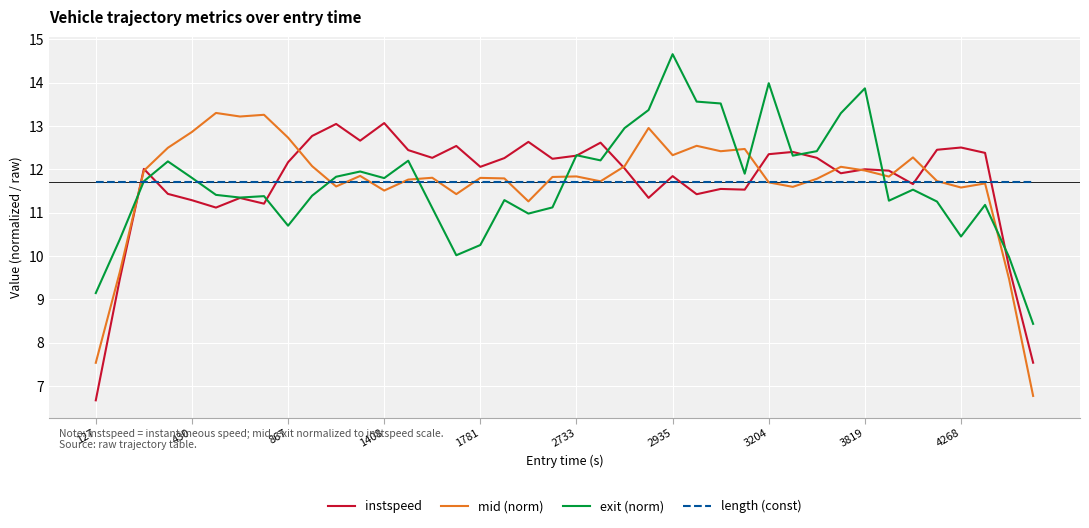

True or false: length (const) and exit (norm) cross at least once.

True